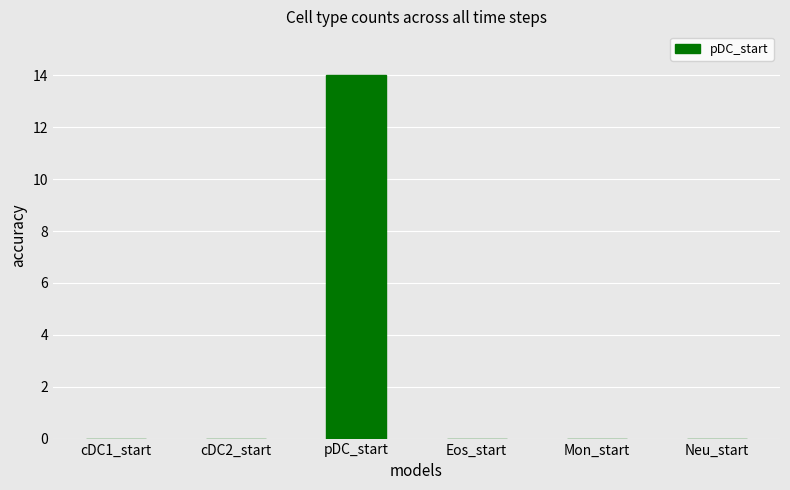

Reading left to right, what are all the values shown in this chart?

cDC1_start=0	cDC2_start=0	pDC_start=14	Eos_start=0	Mon_start=0	Neu_start=0